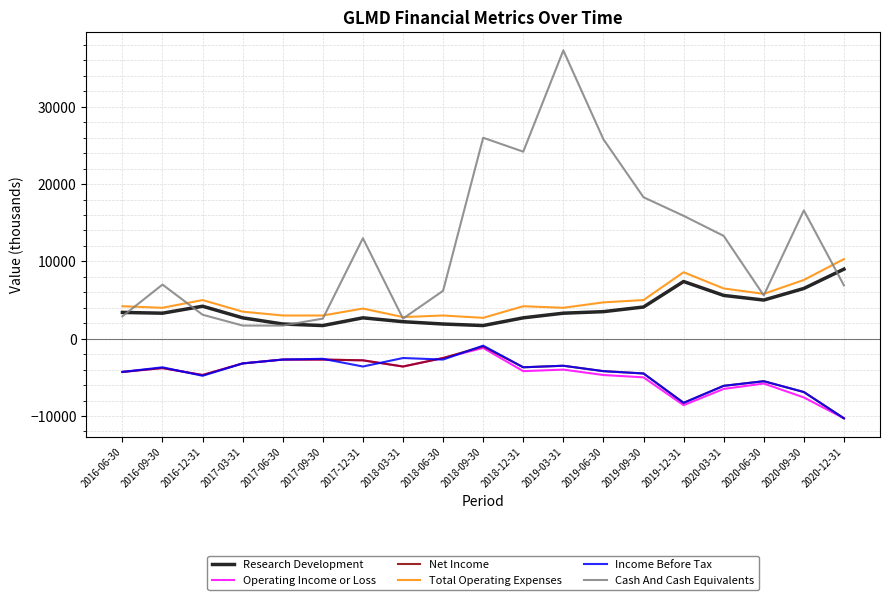

True or false: Research Development has more than 0 points higher than both neighbors.

True